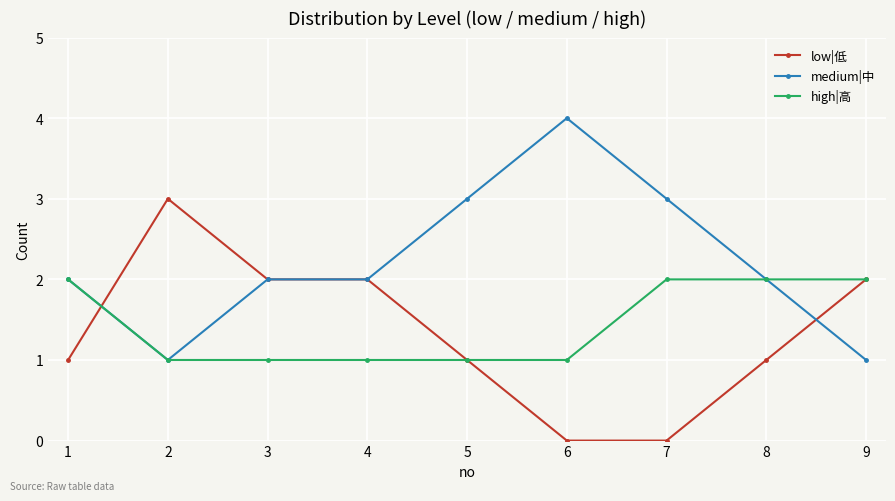

Rank the series by their maximum value, from highest to lowest.

medium|中, low|低, high|高